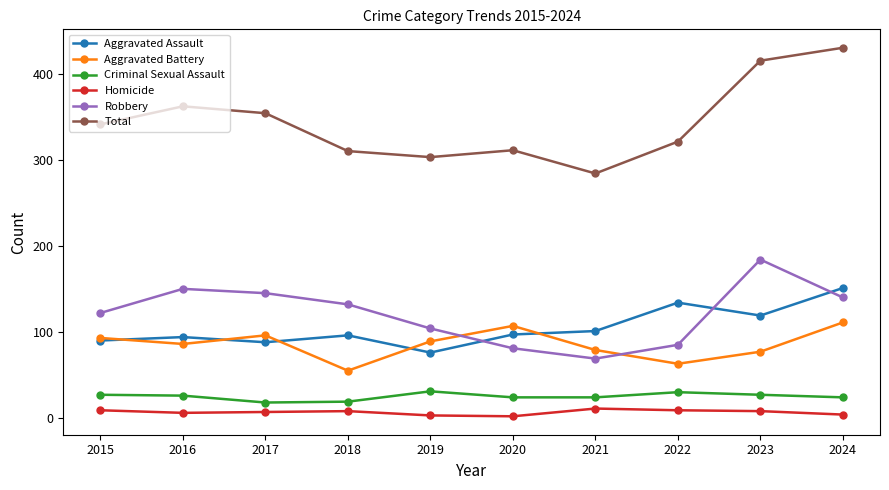

What is the average value of the Homicide series?

7